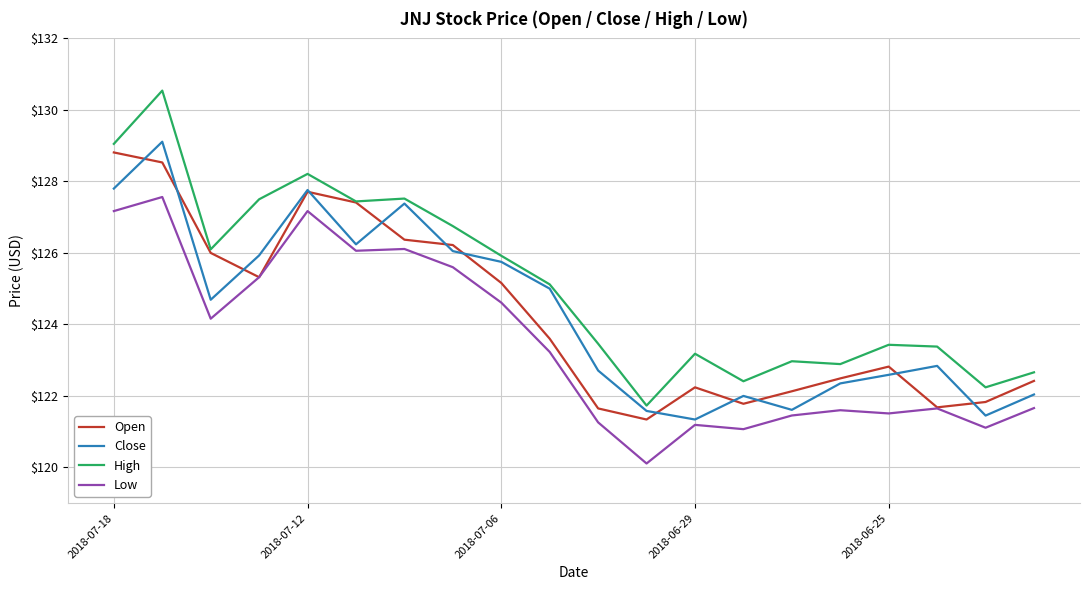

List the series in order of their peak value, highest first.

High, Close, Open, Low